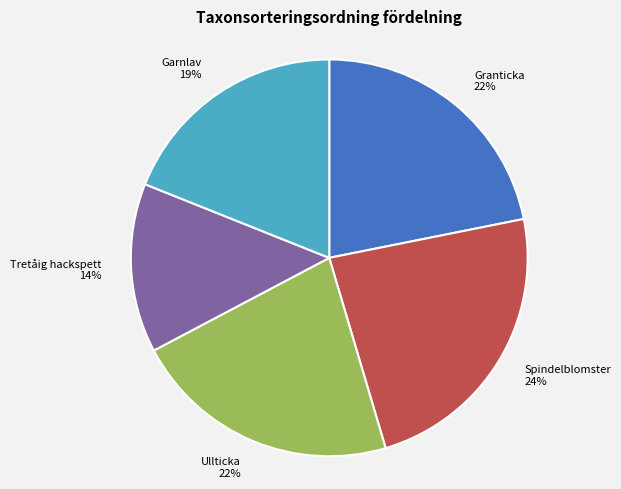

Approximately how many times larger is the value at Ullticka 22% compared to Tretåig hackspett 14%?

1.6